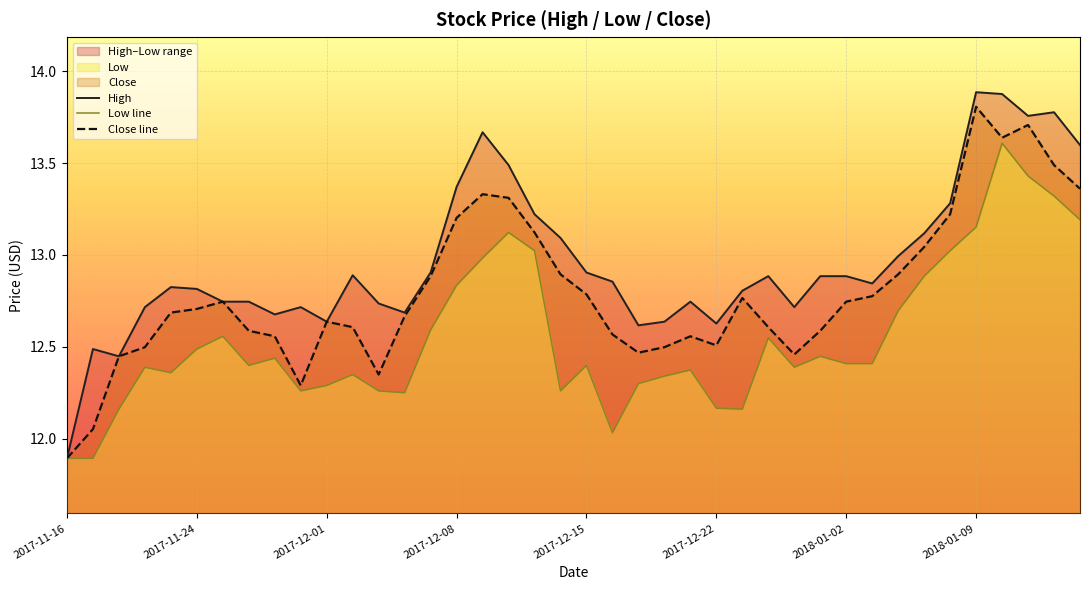

What is the maximum value for Close line?

13.8